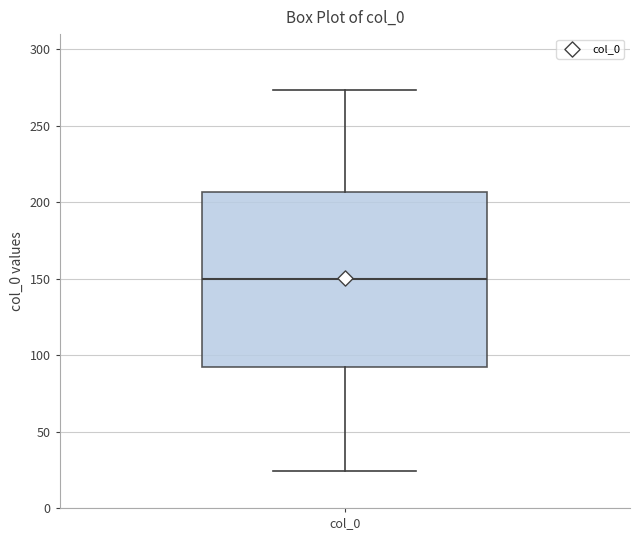

Read this box plot against the y-axis: the position of the median line, the range covered by the box, and the ends of both whiskers. The values are not printed on the chart, so give them approximately, as read against the axis.

median 150, box 95 to 205, whiskers 25 to 275